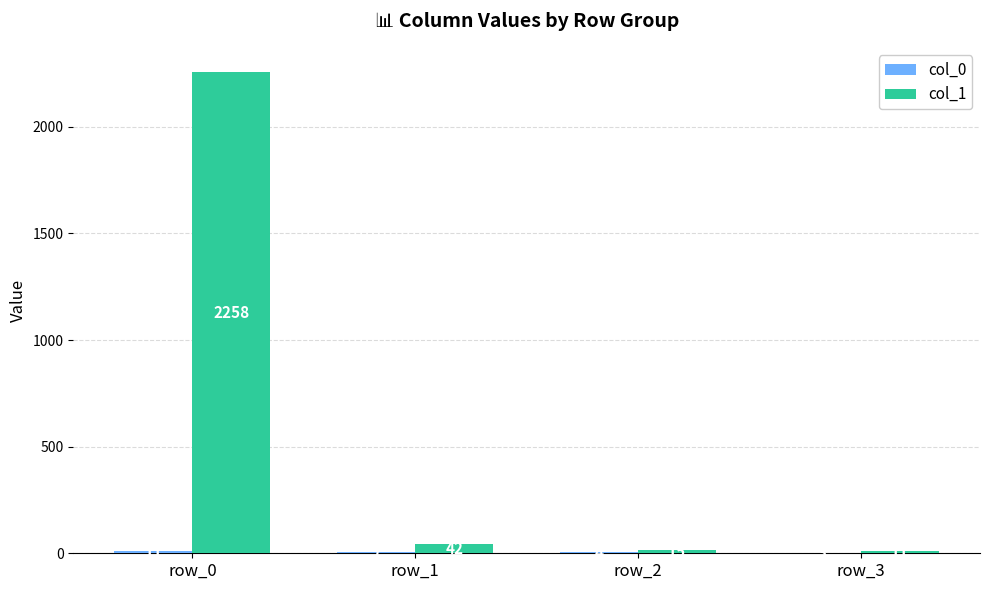

At which category does the chart reach its peak across all series?

row_0